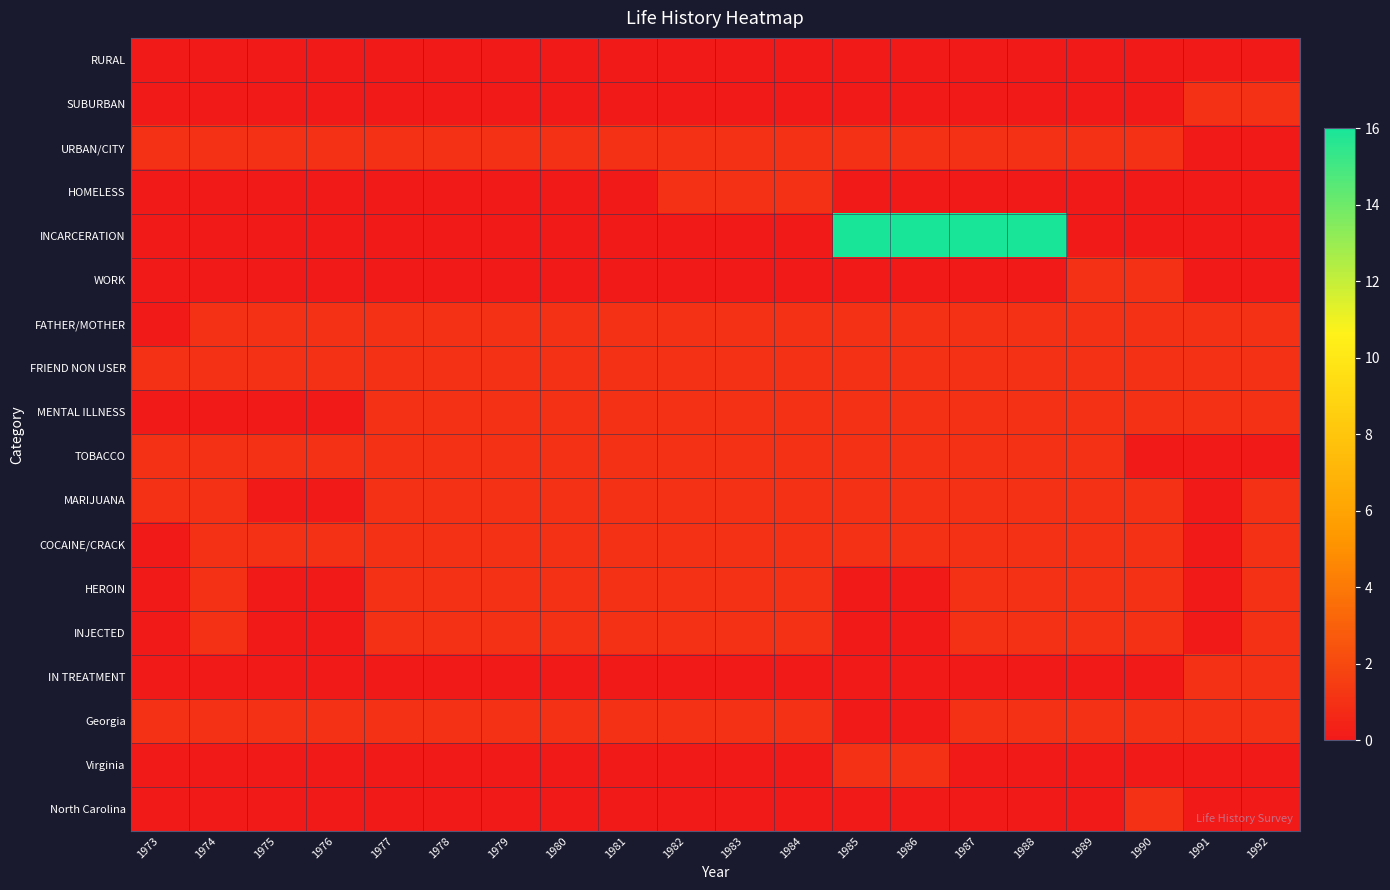

Between 1981 and 1986, which series saw the biggest shift?

INCARCERATION